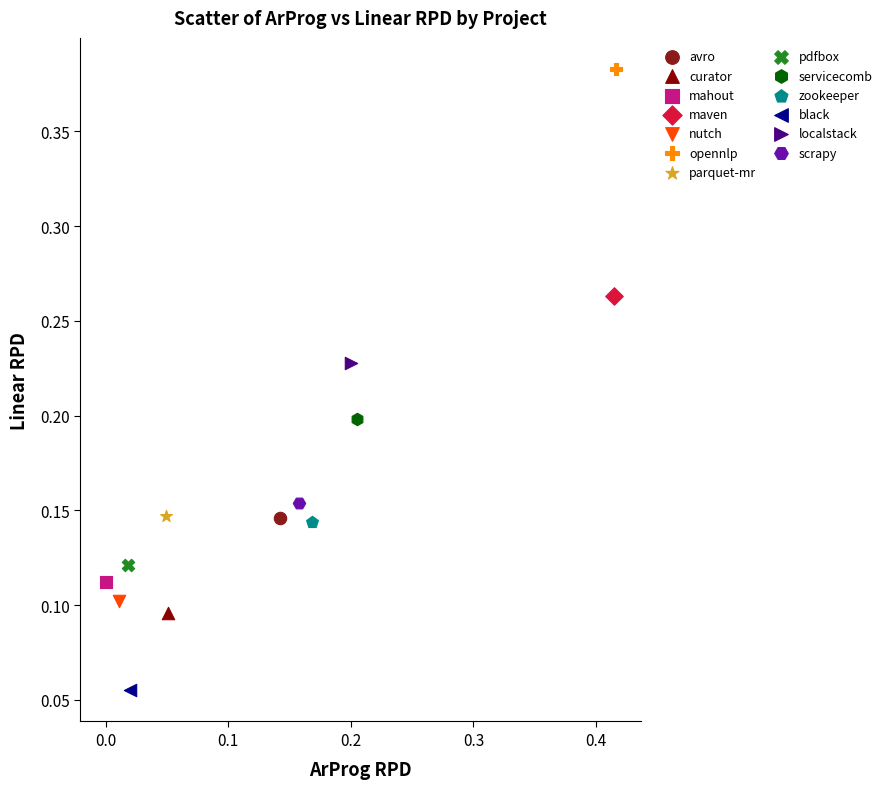

Which series contains the highest Y value?

opennlp